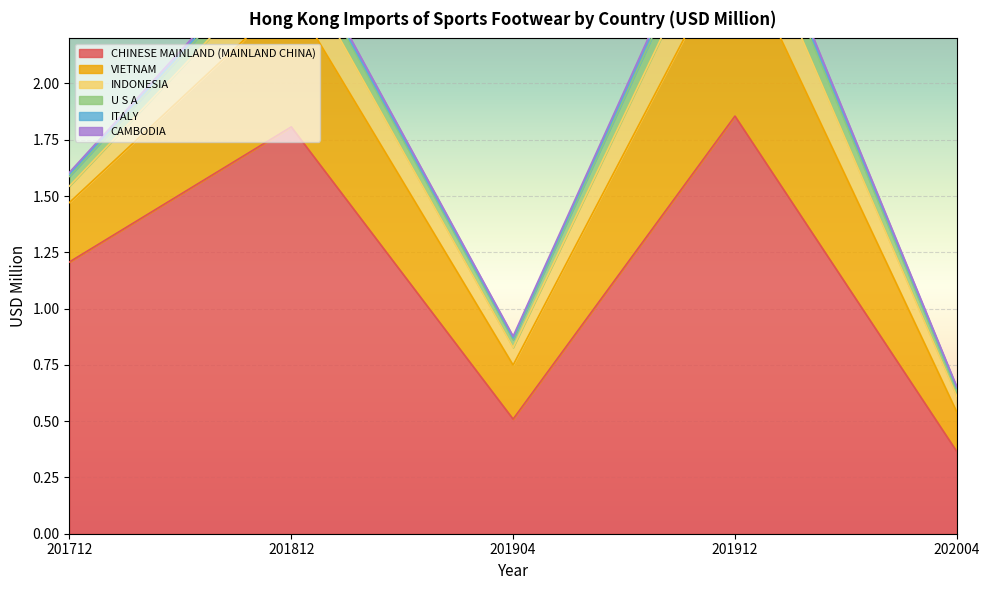

True or false: INDONESIA and VIETNAM intersect in this chart.

False